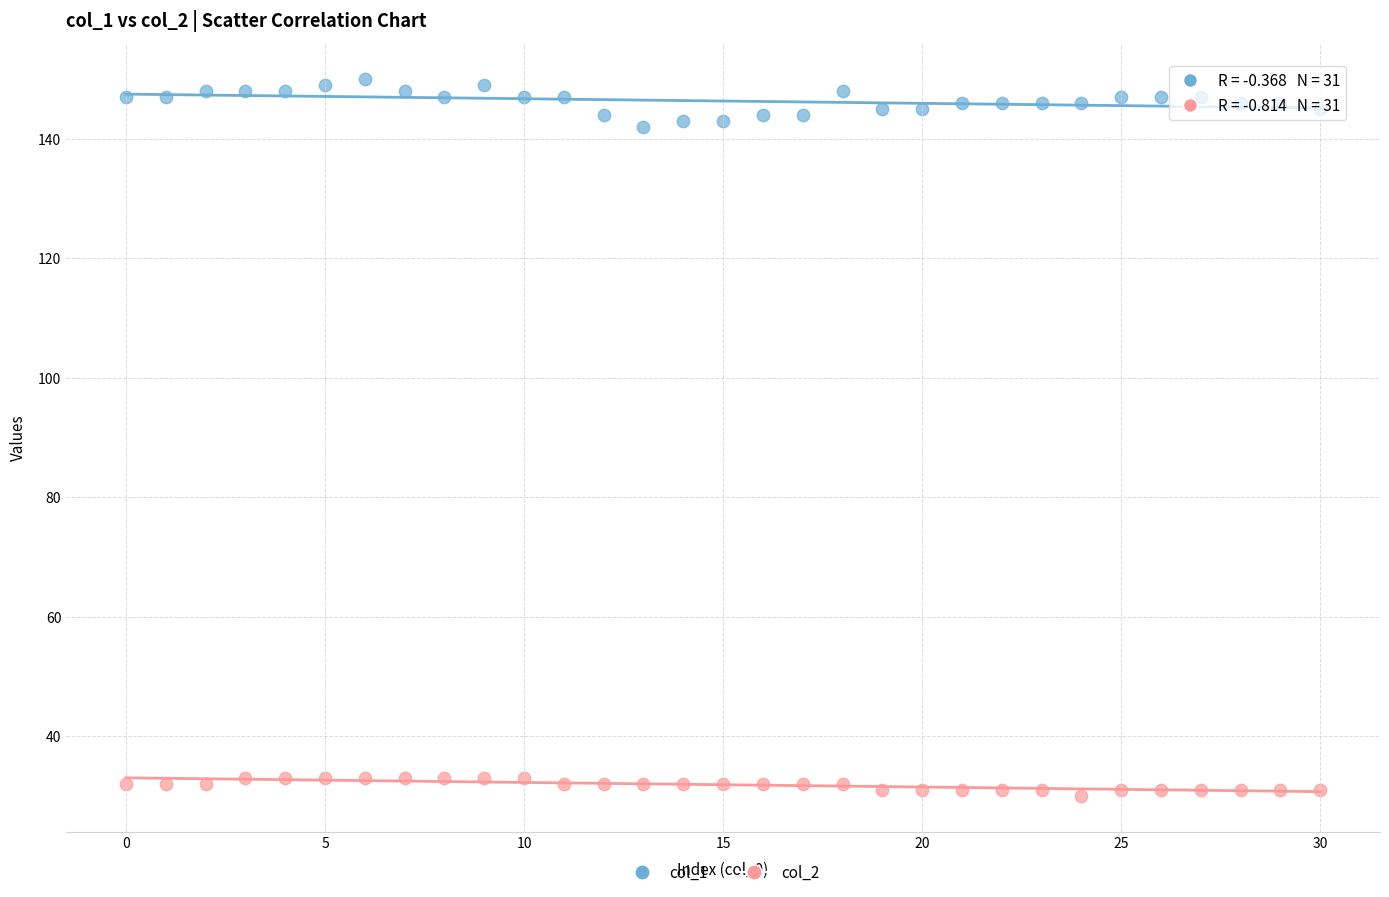

Which series contains the lowest Y value?

col_2